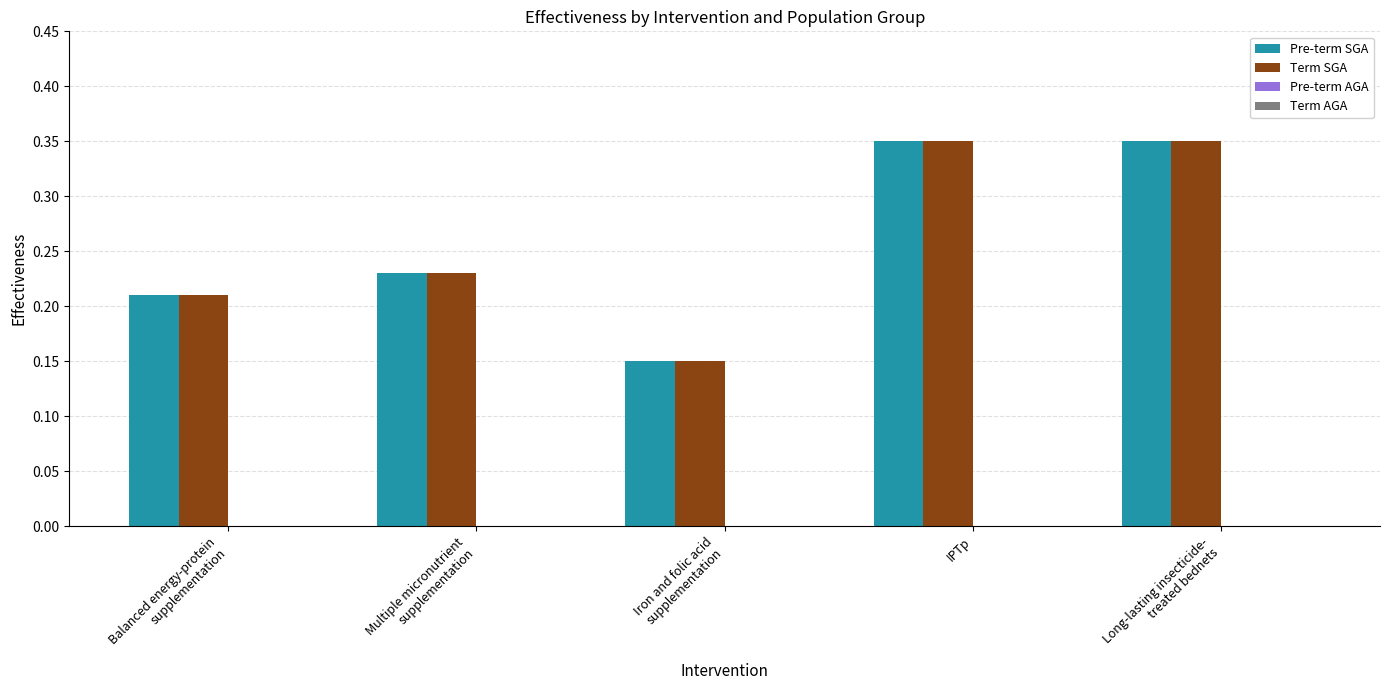

What is the sum of all Pre-term SGA values?

1.3